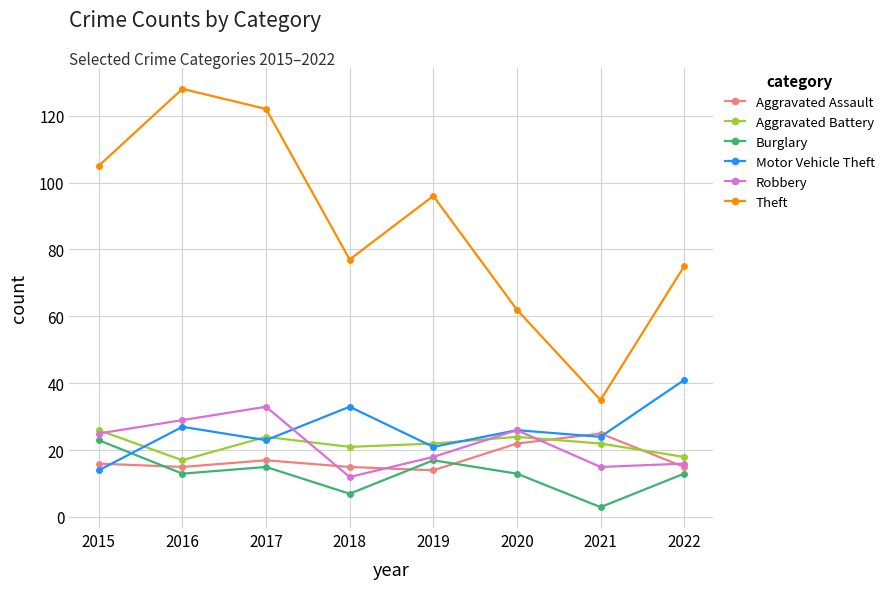

Reading left to right, extract all data points from this chart.

Aggravated Assault: 2015=16	2016=15	2017=17	2018=15	2019=14	2020=22	2021=25	2022=15
Aggravated Battery: 2015=26	2016=17	2017=24	2018=21	2019=22	2020=24	2021=22	2022=18
Burglary: 2015=23	2016=13	2017=15	2018=7	2019=17	2020=13	2021=3	2022=13
Motor Vehicle Theft: 2015=14	2016=27	2017=23	2018=33	2019=21	2020=26	2021=24	2022=41
Robbery: 2015=25	2016=29	2017=33	2018=12	2019=18	2020=26	2021=15	2022=16
Theft: 2015=105	2016=128	2017=122	2018=77	2019=96	2020=62	2021=35	2022=75